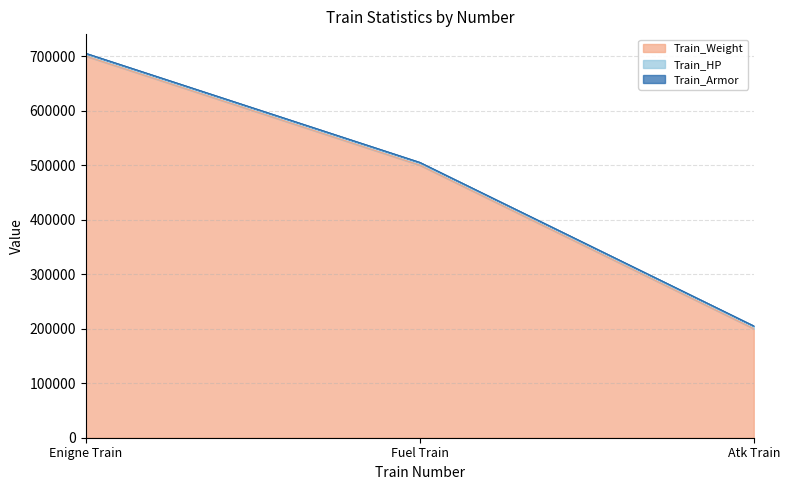

What is the value of the Train_HP point at the 3rd from the left?

5000